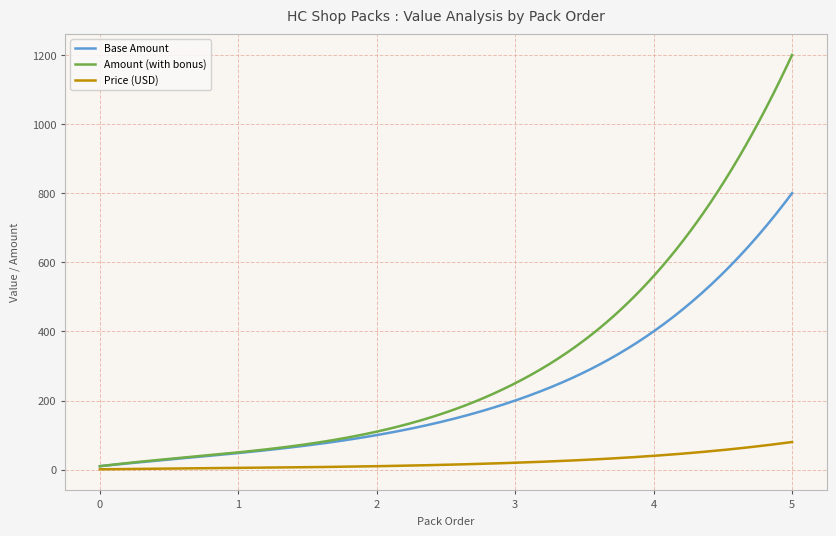

List the series in order of their overall mean, lowest first.

Price (USD), Base Amount, Amount (with bonus)